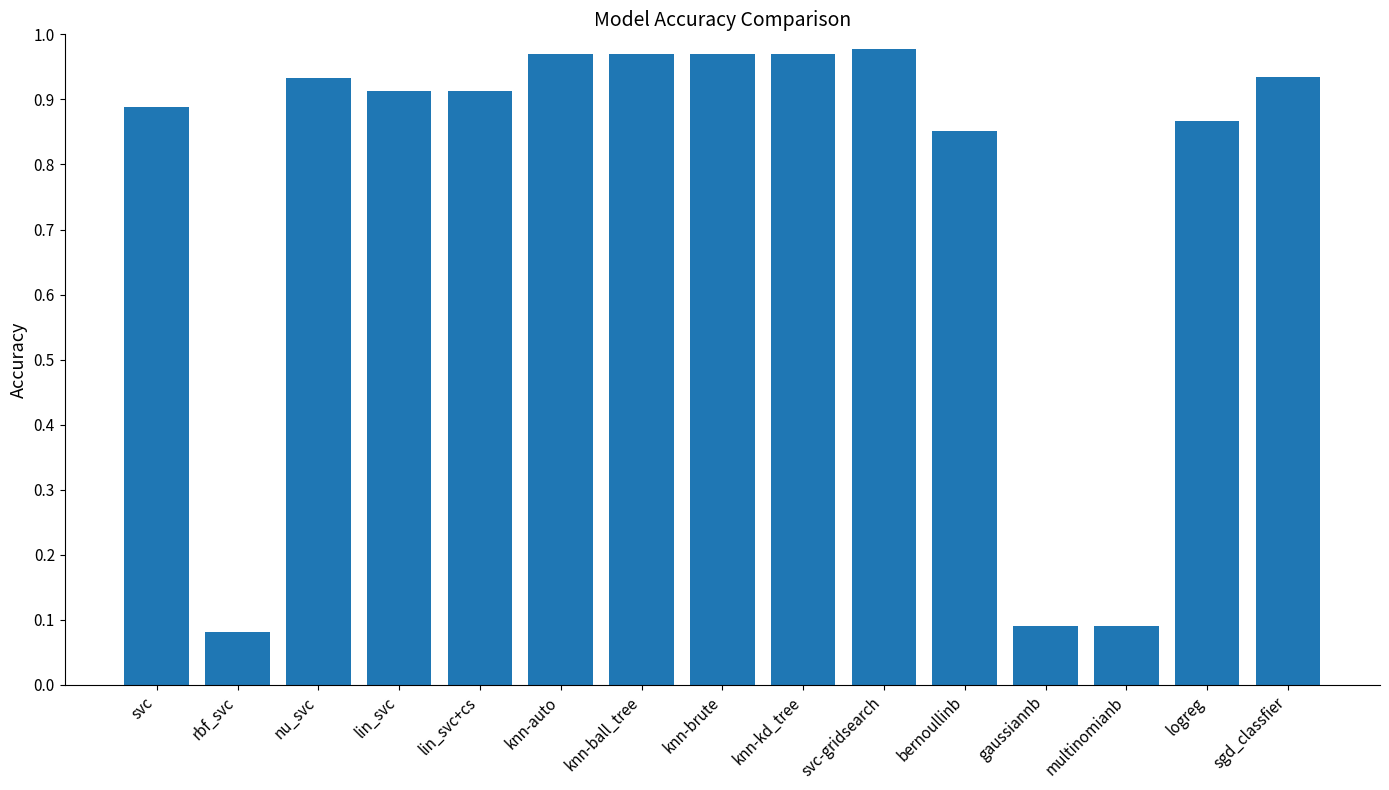

What is the average value?

0.8